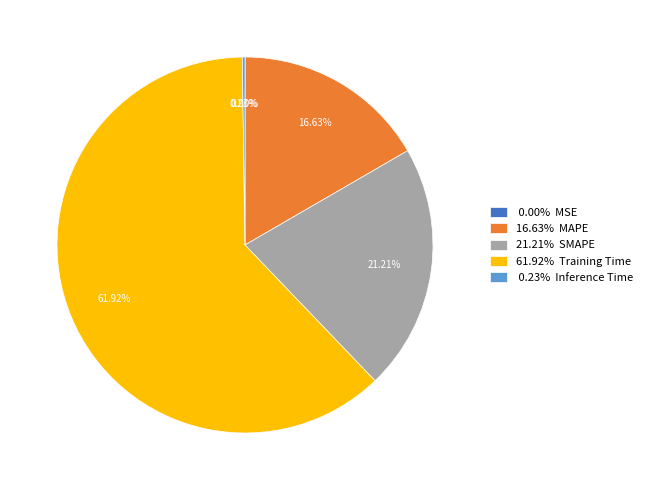

Does 61.92% Training Time represent more than half of the total?

Yes